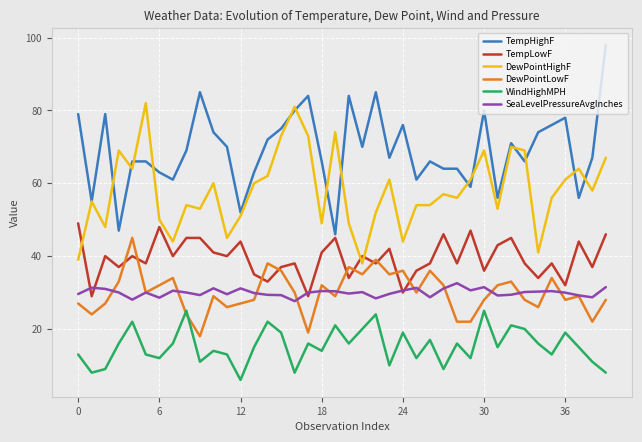

What is the greatest value displayed?

98.0